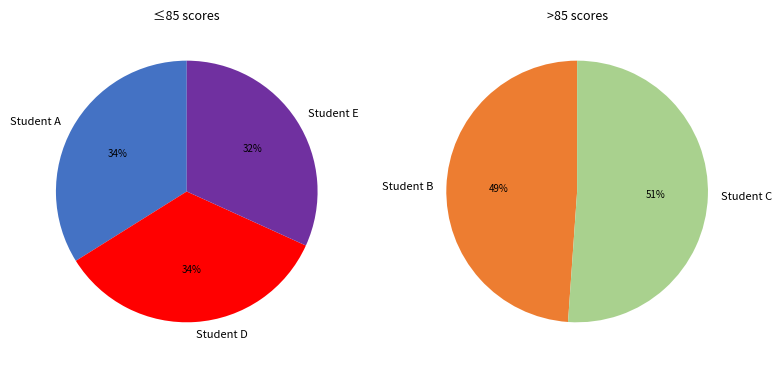

How many slices are in this pie chart?

5